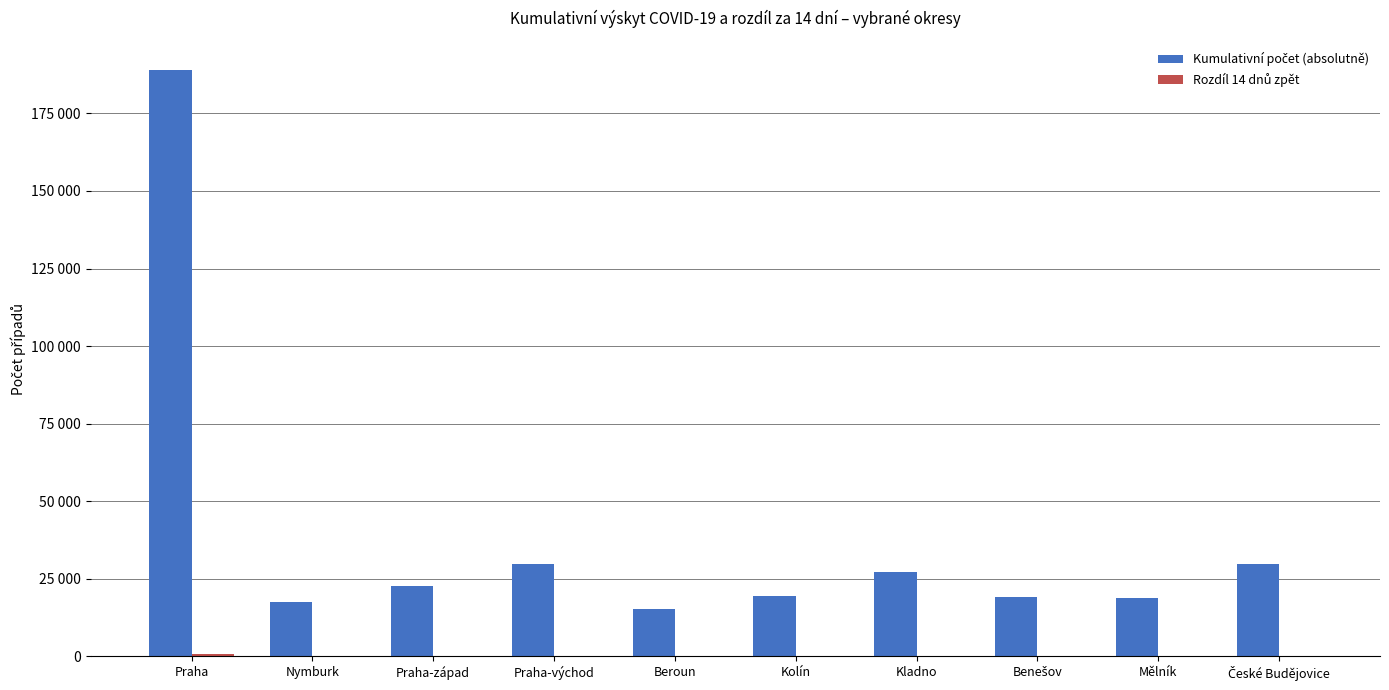

The Rozdíl 14 dnů zpět series shows 35 at Beroun. True or false?

False